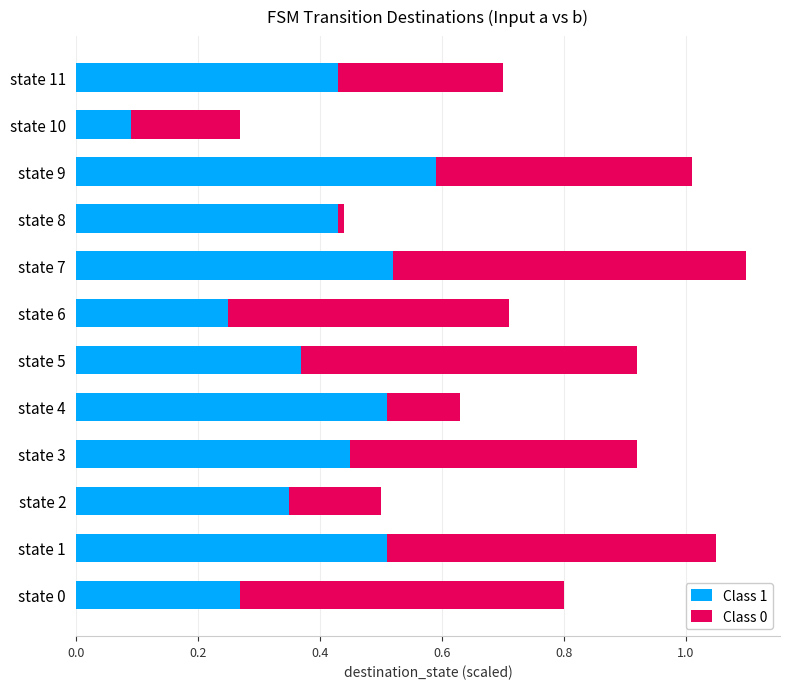

True or false: Class 1 has a value of 0.5 at state 1.

True